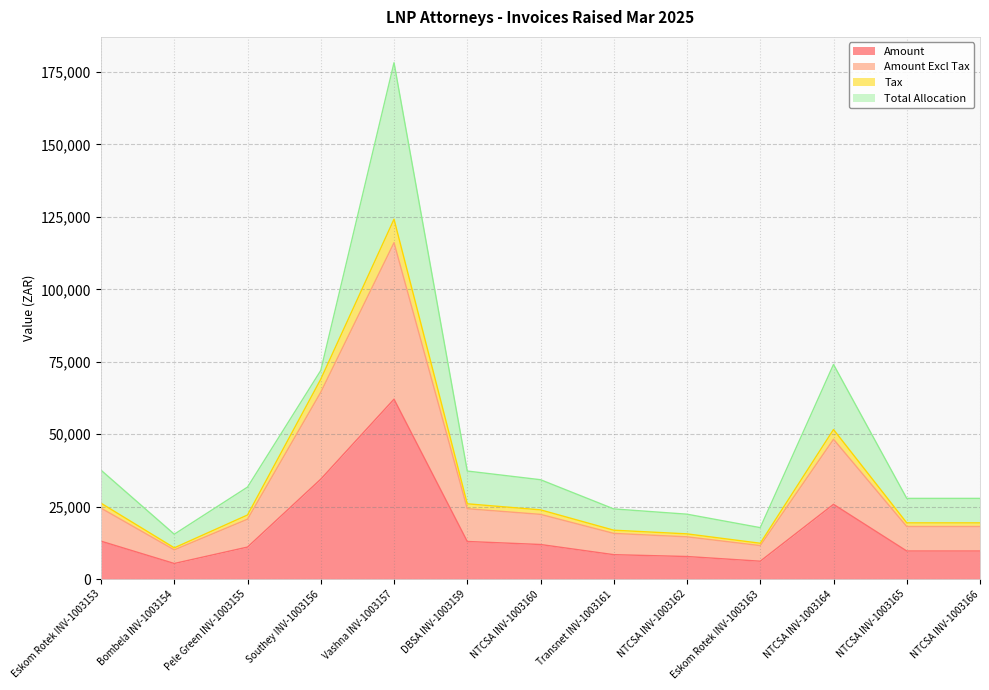

What is the value of the Amount Excl Tax point at the 12th from the left?

18154.8